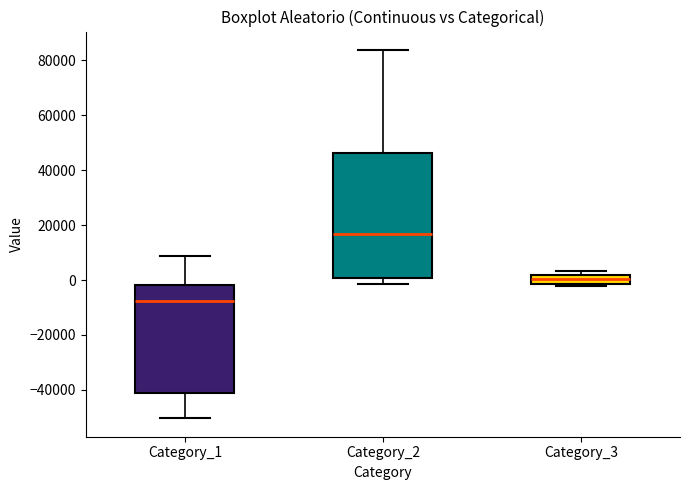

Reading left to right, transcribe this box plot: for each box, give where its median line is, the range the box spans, and where its two whiskers end, as read against the y-axis. The values are not printed on the chart, so give them approximately, as read against the axis.

Category_1: median -8000, box -42000 to -2000, whiskers -50000 to 8000
Category_2: median 16000, box 0 to 46000, whiskers -2000 to 84000
Category_3: median 0, box -2000 to 2000, whiskers -2000 (just below the box's lower edge) to 4000